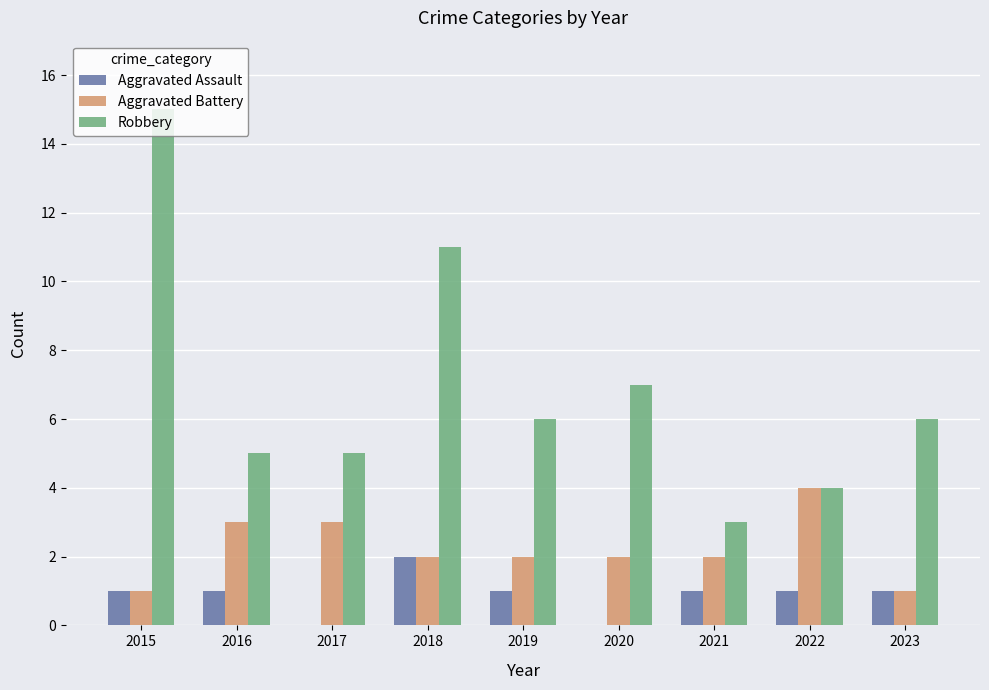

Reading left to right, list all the values displayed in this chart.

Aggravated Assault: 2015=1	2016=1	2017=0	2018=2	2019=1	2020=0	2021=1	2022=1	2023=1
Aggravated Battery: 2015=1	2016=3	2017=3	2018=2	2019=2	2020=2	2021=2	2022=4	2023=1
Robbery: 2015=15	2016=5	2017=5	2018=11	2019=6	2020=7	2021=3	2022=4	2023=6